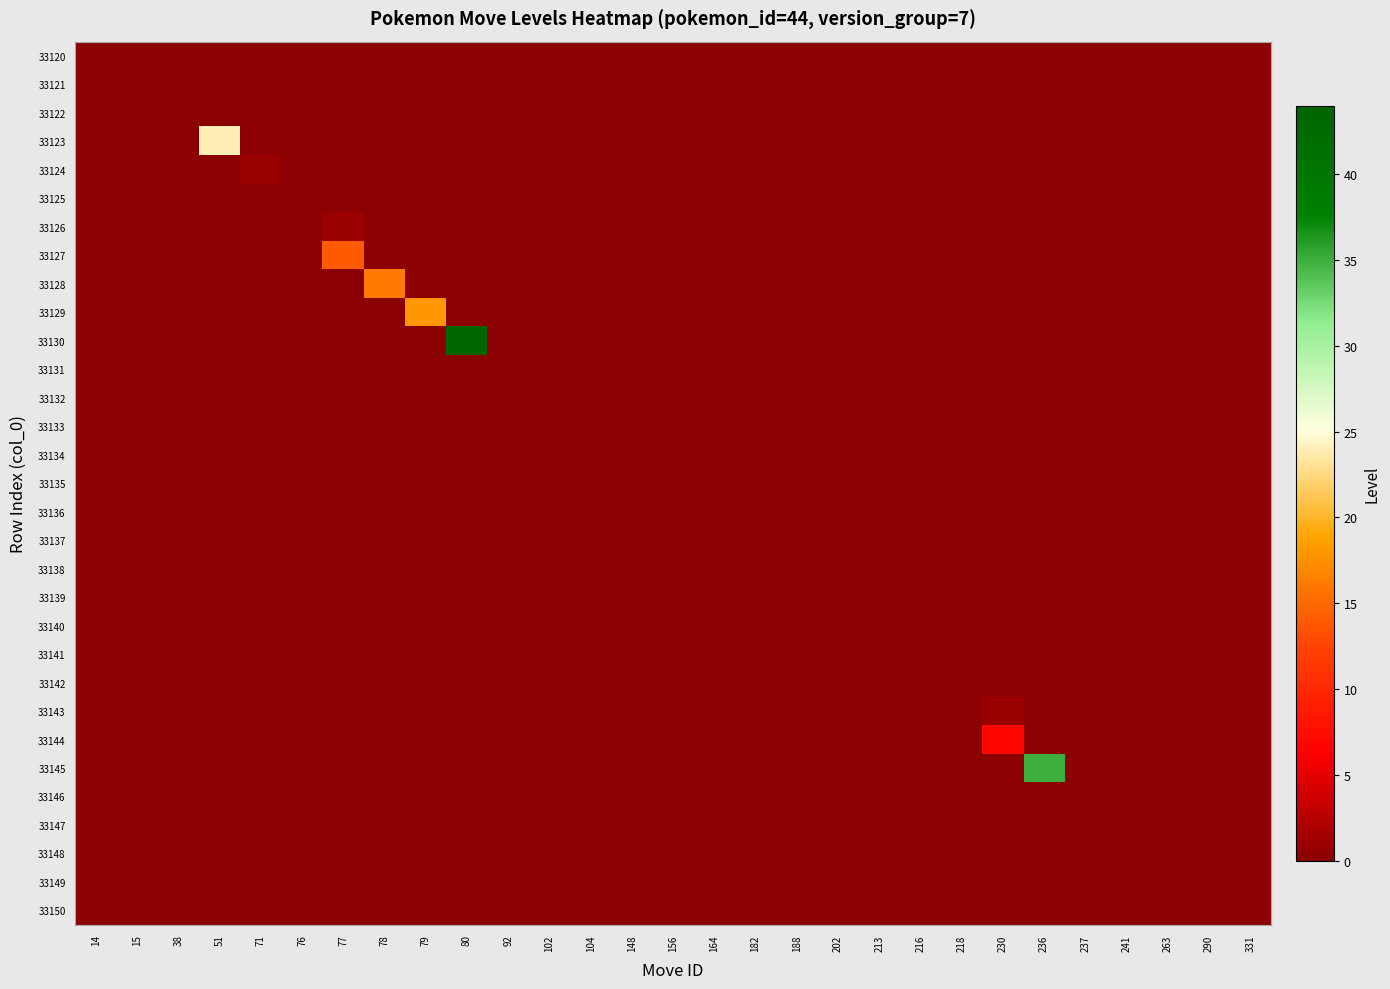

What is the total value across all series at 80?

44